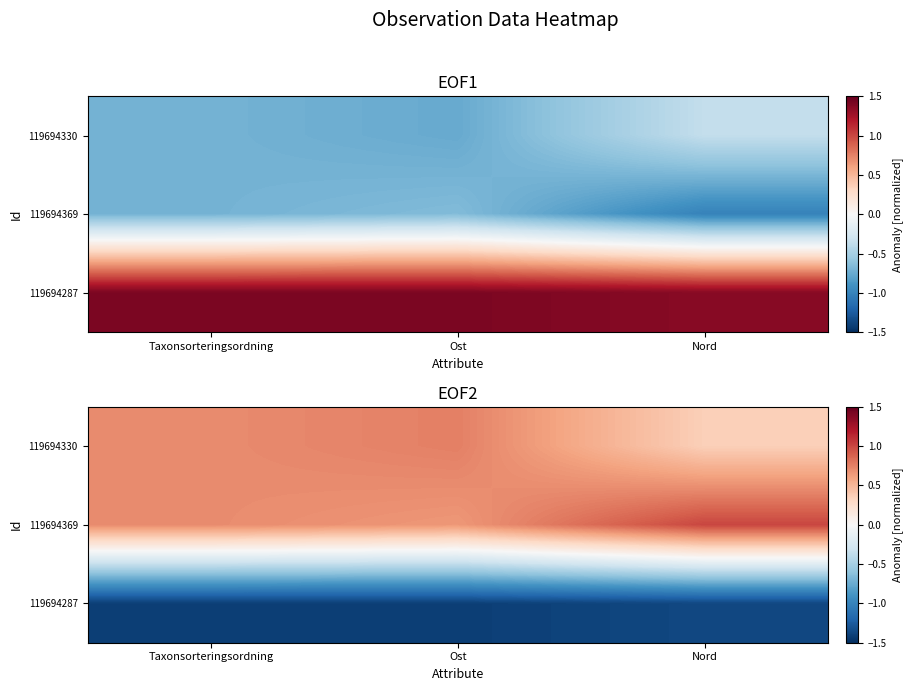

The 119694287 series shows -0.6 at Taxonsorteringsordning. True or false?

False